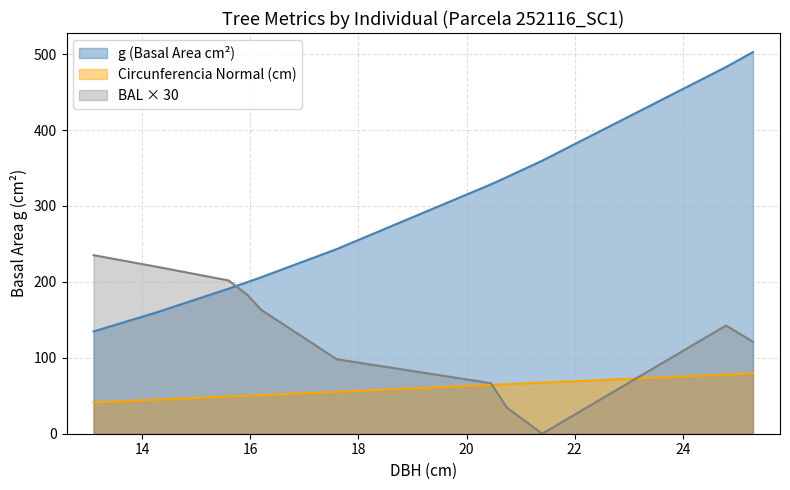

True or false: g (Basal Area cm²) and Circunferencia Normal (cm) intersect in this chart.

False